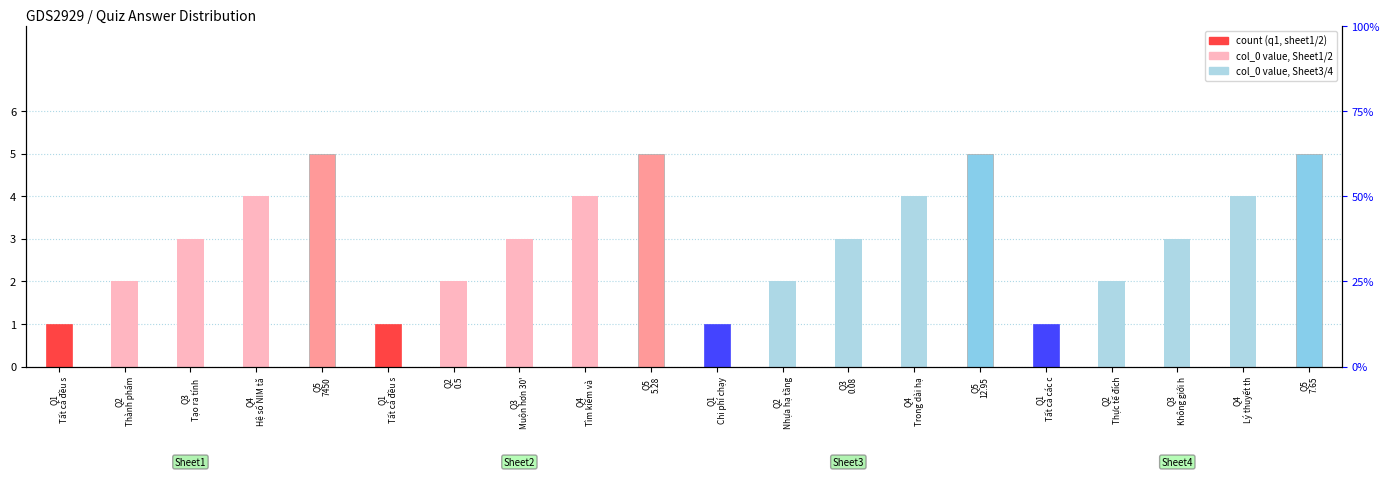

Which label corresponds to the smallest value in the chart?

Q1
Tất cả đều s